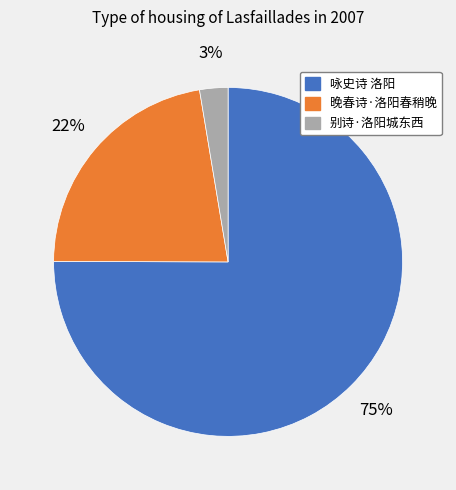

Is the sum of 晚春诗·洛阳春稍晚 and 咏史诗 洛阳 greater than half?

Yes